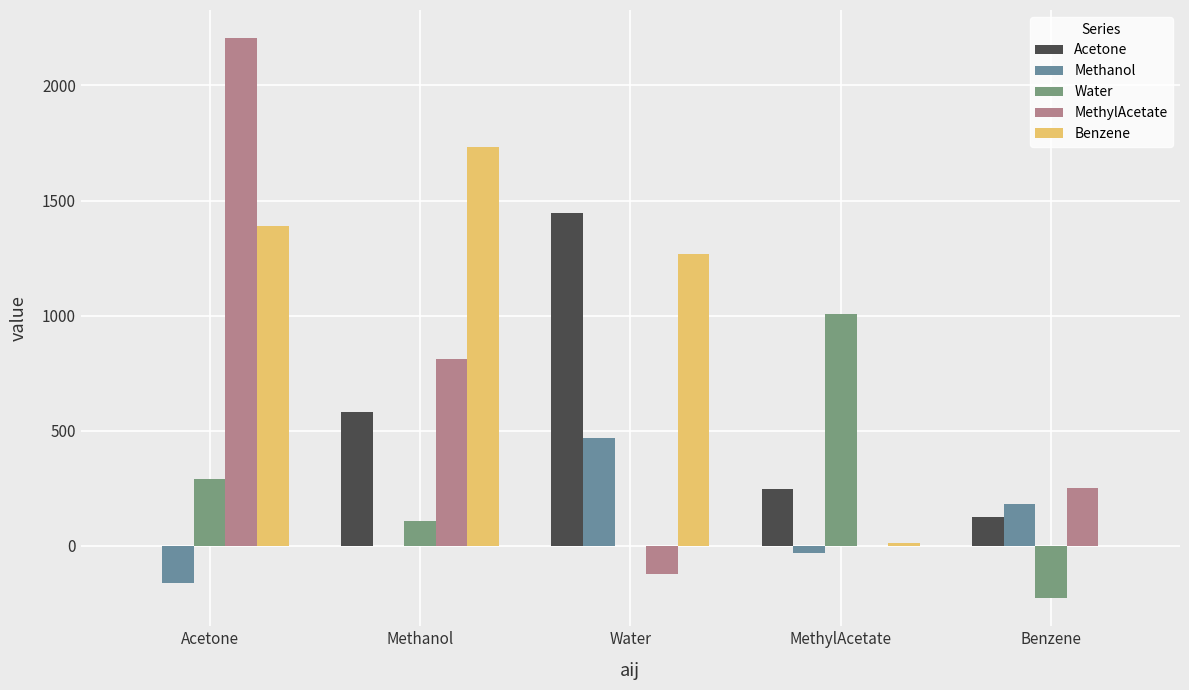

What are all the series names shown in the legend?

Acetone, Methanol, Water, MethylAcetate, Benzene